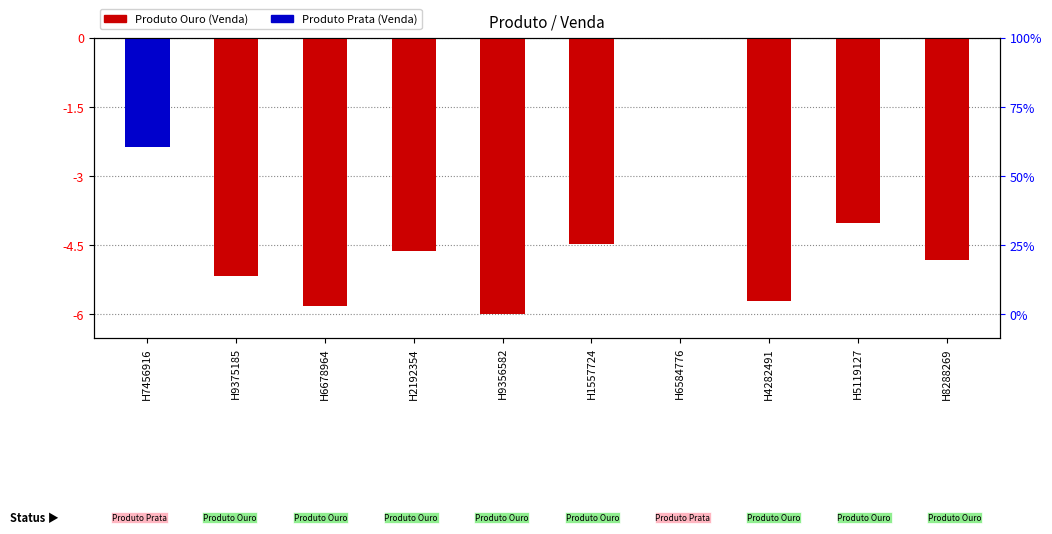

How many values are below zero?

9